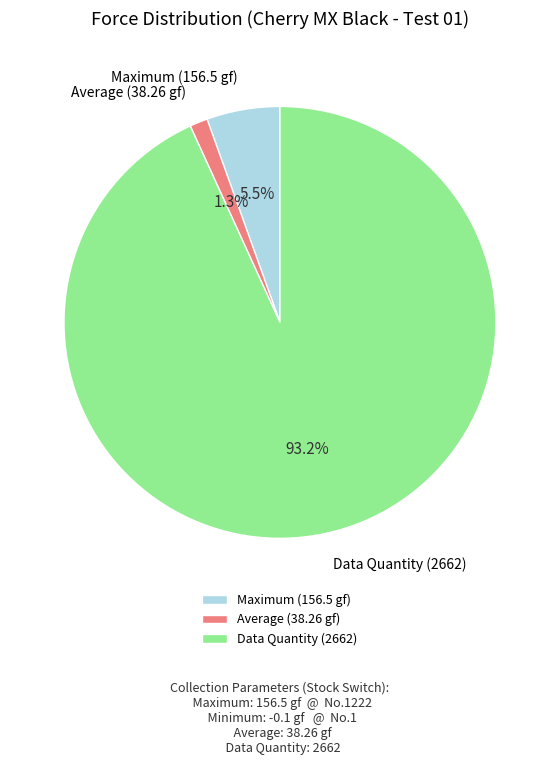

Rank the categories by value from lowest to highest.

Average (38.26 gf), Maximum (156.5 gf), Data Quantity (2662)